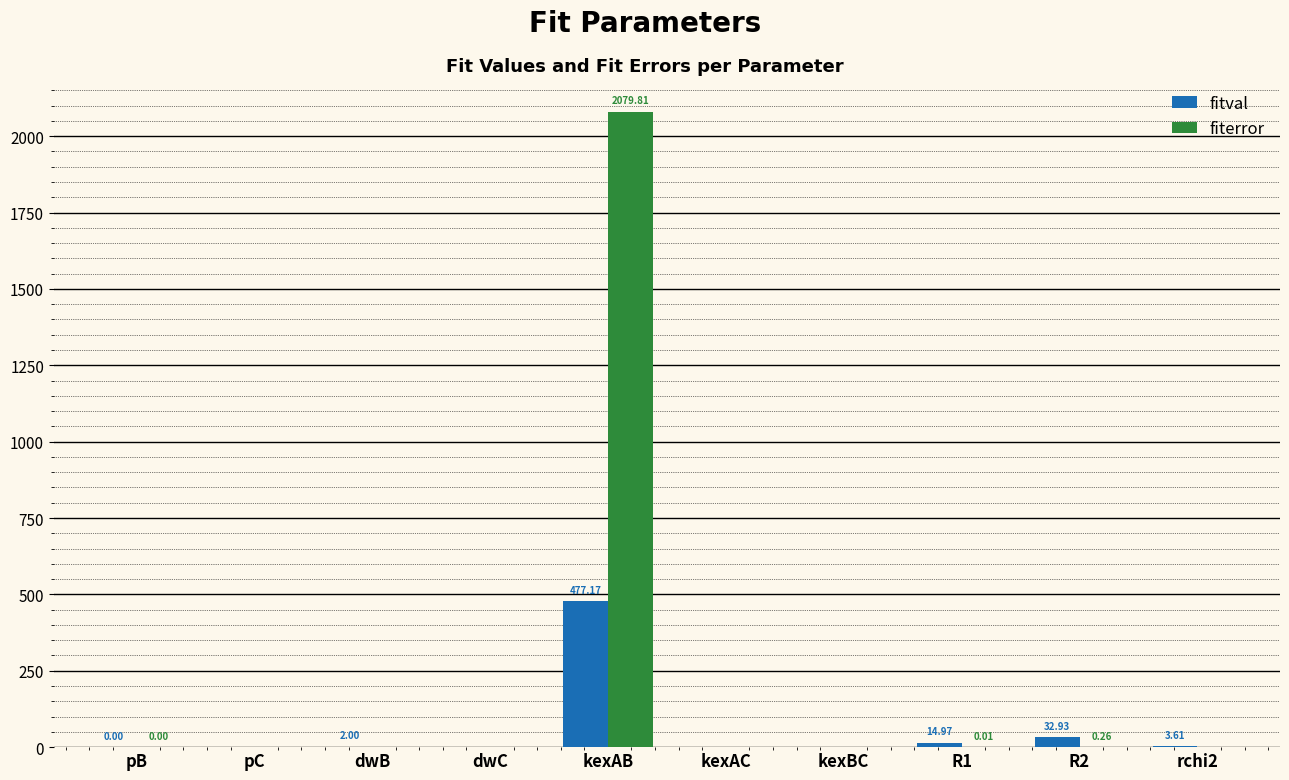

Is the value of fiterror at kexAC greater than the value of fitval at dwB?

No